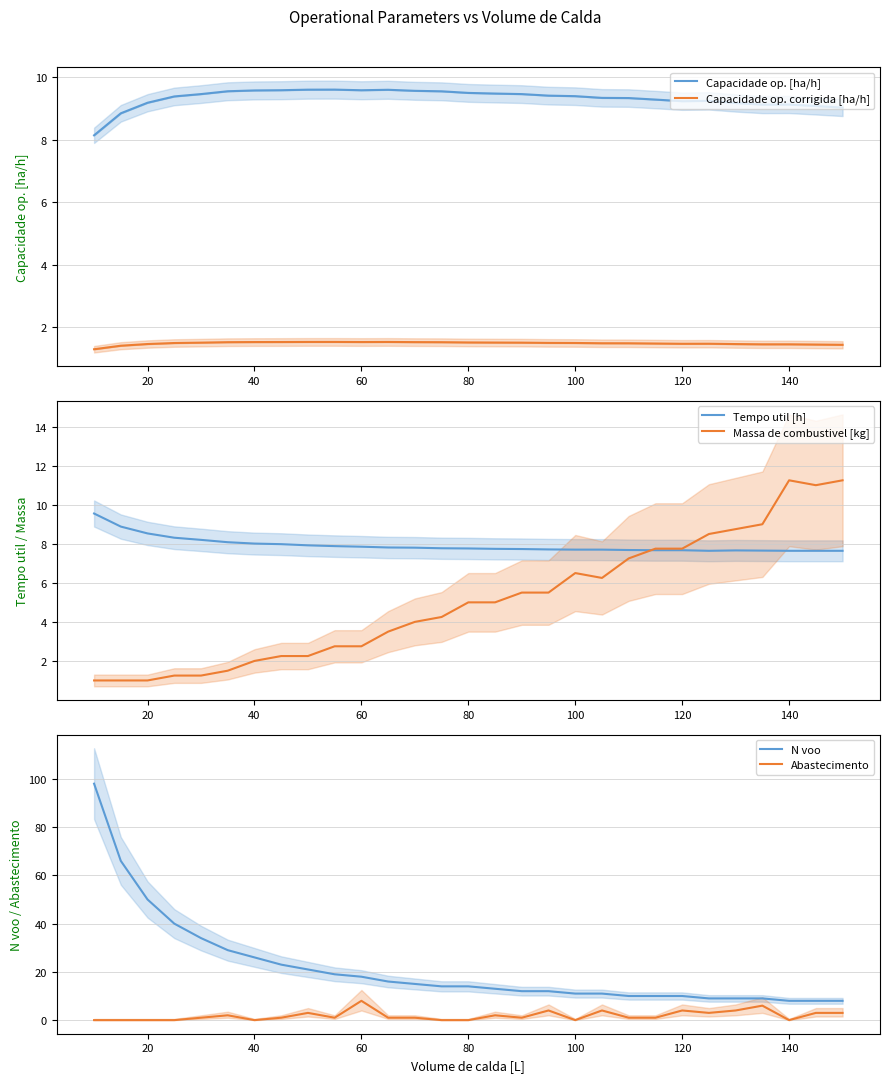

What is the difference between the maximum and minimum values in the Abastecimento series?

8